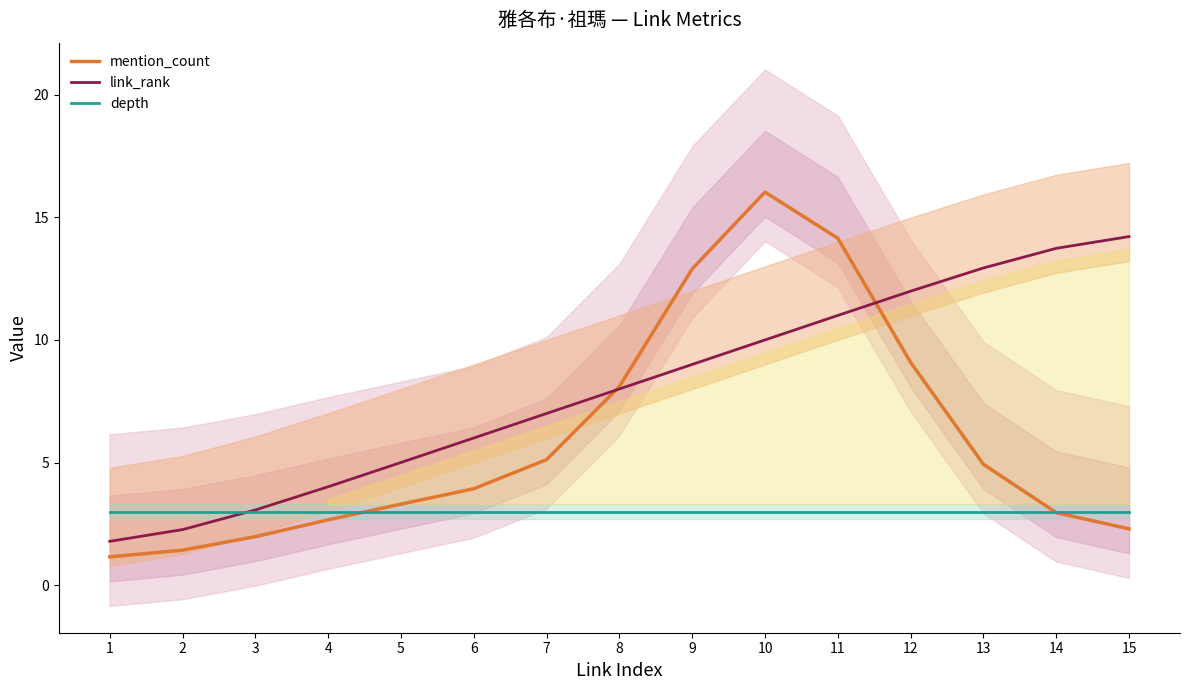

What is the value of the mention_count point at the 10th from the left?

16.0